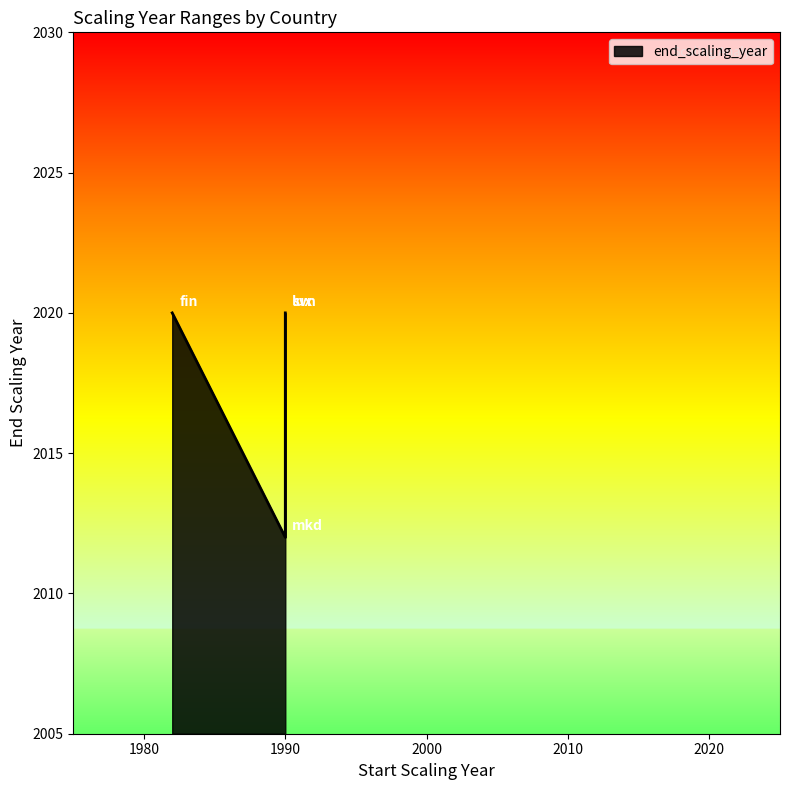

Between fin and mkd, which is larger?

fin